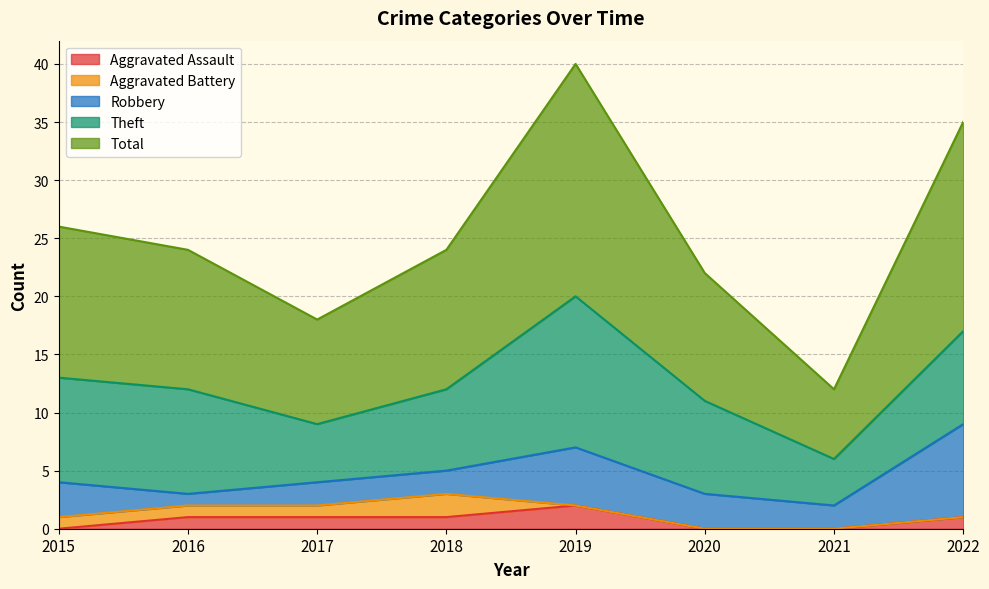

What is the sum of the Total values at 2015 and 2019?

33